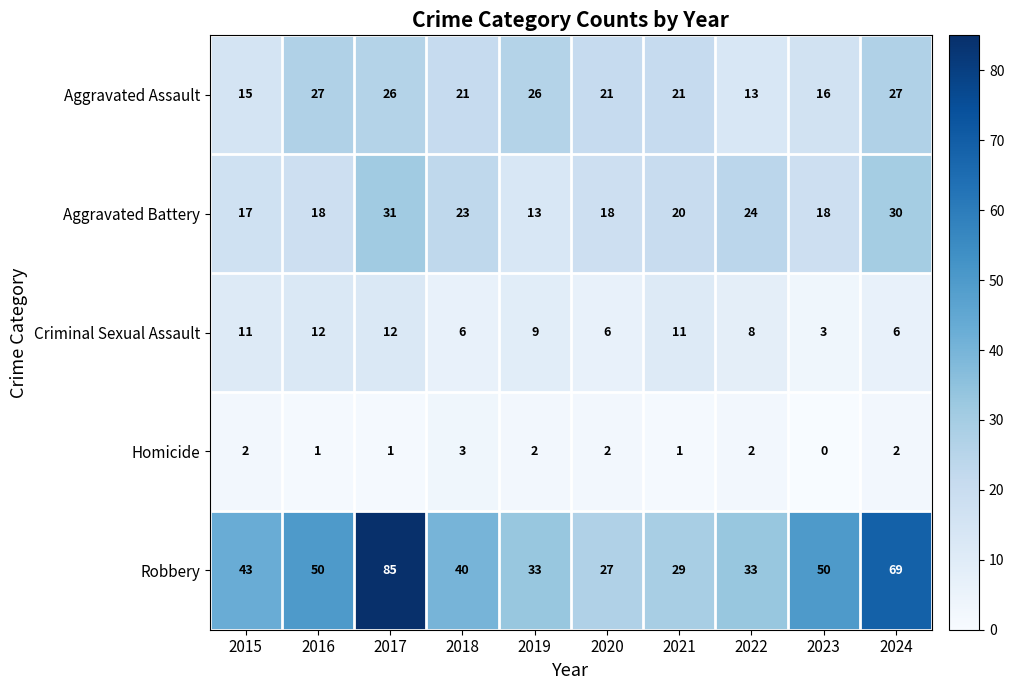

At how many categories does at least one series exceed 13?

10